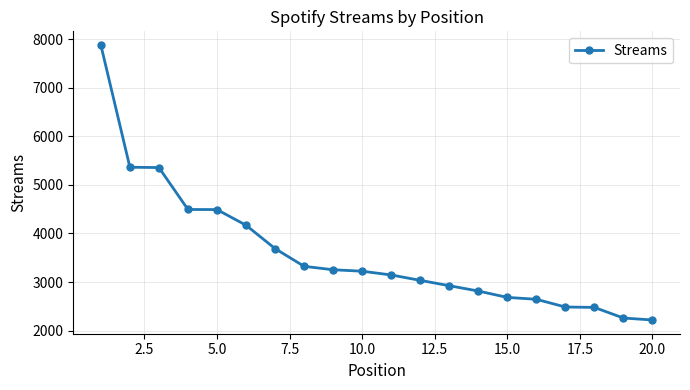

What is the sum of all values?

71937